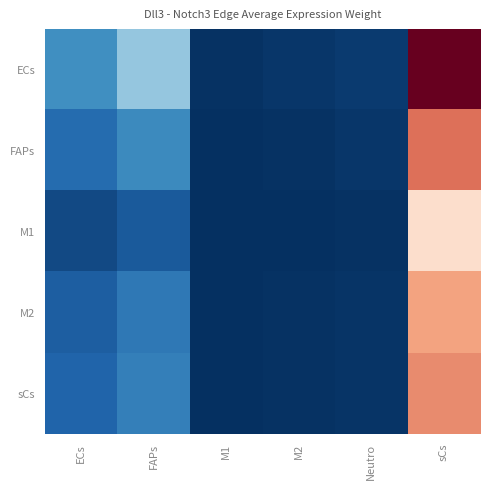

What is the maximum value shown in the chart?

24.4